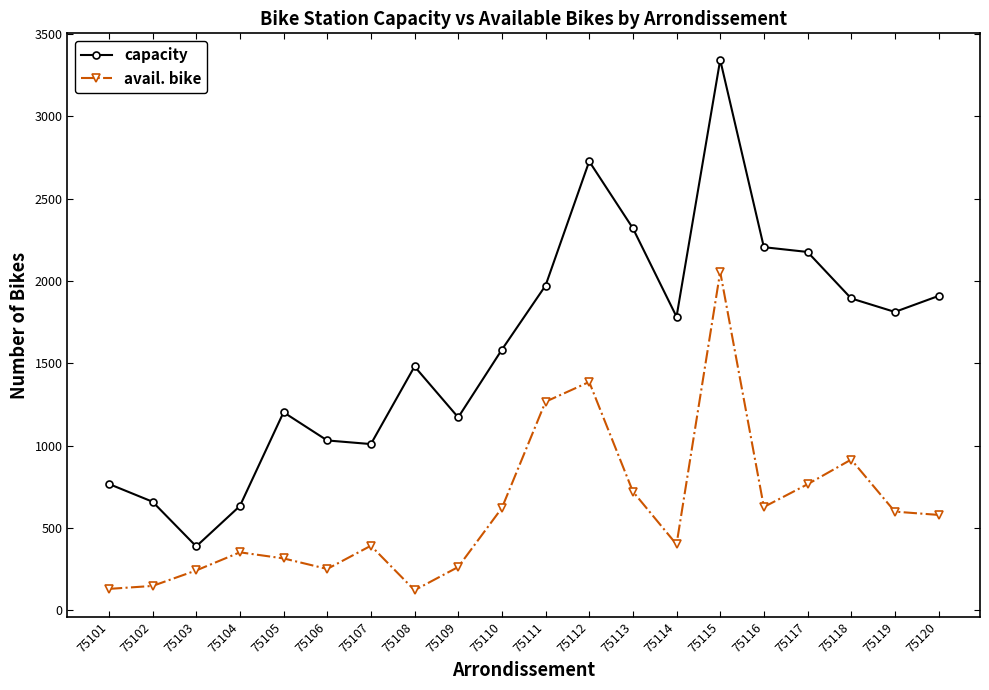

True or false: capacity and avail. bike intersect in this chart.

False